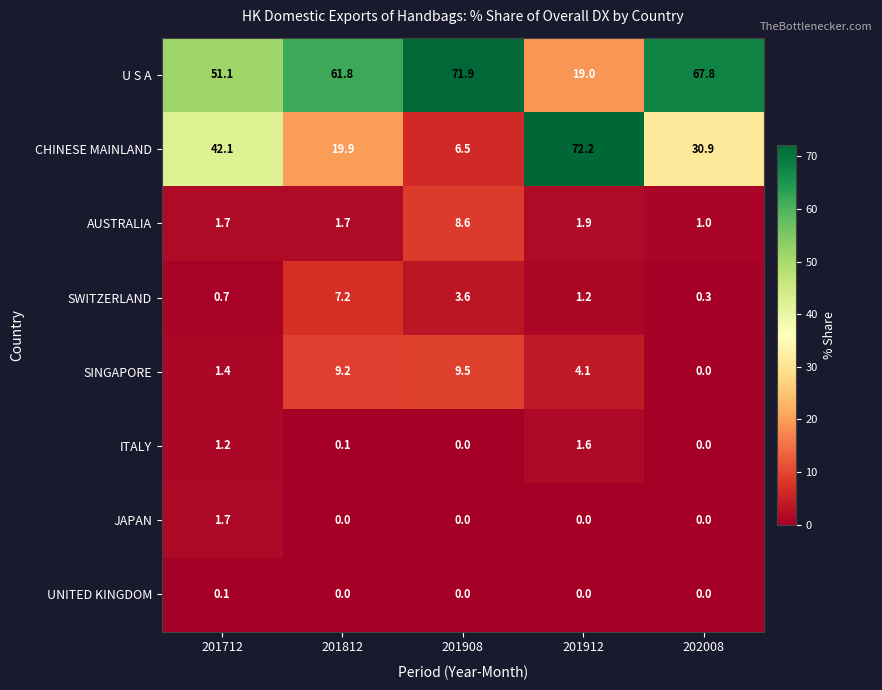

At which category does the chart reach its peak across all series?

201912